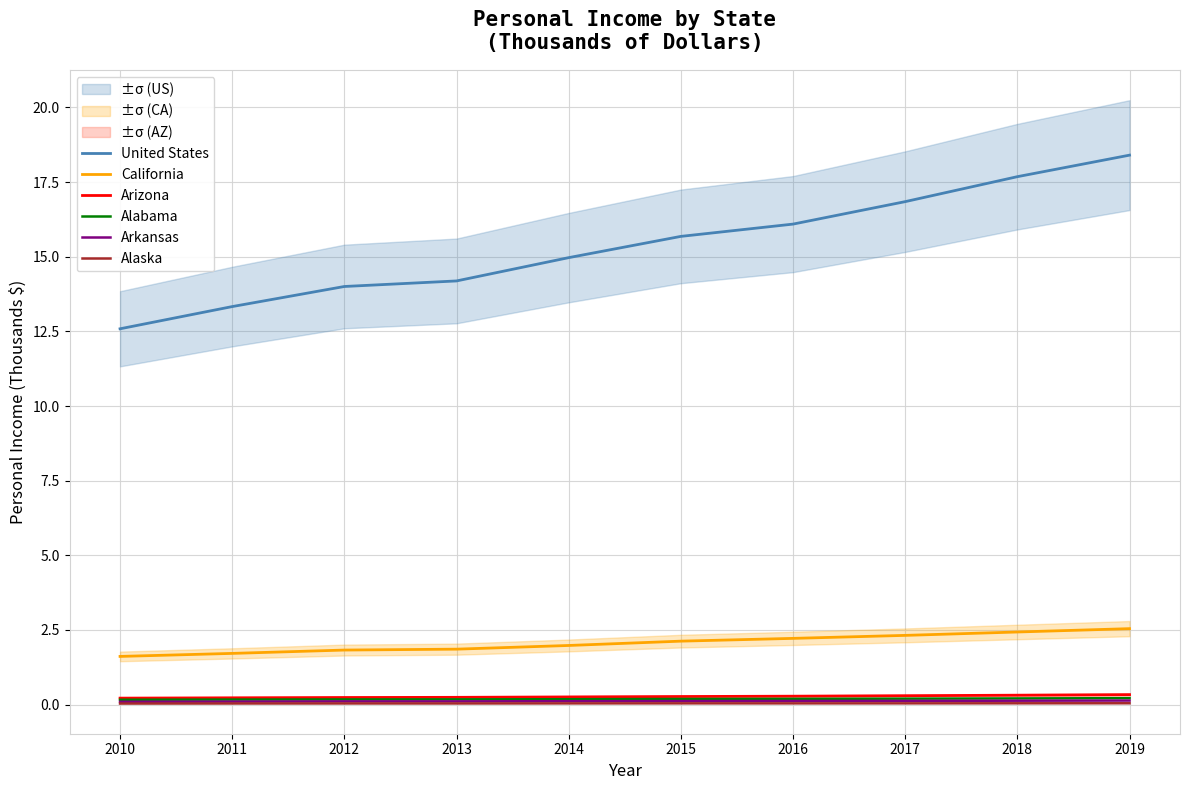

Is it true that Alabama equals 0.2 at 2019?

True